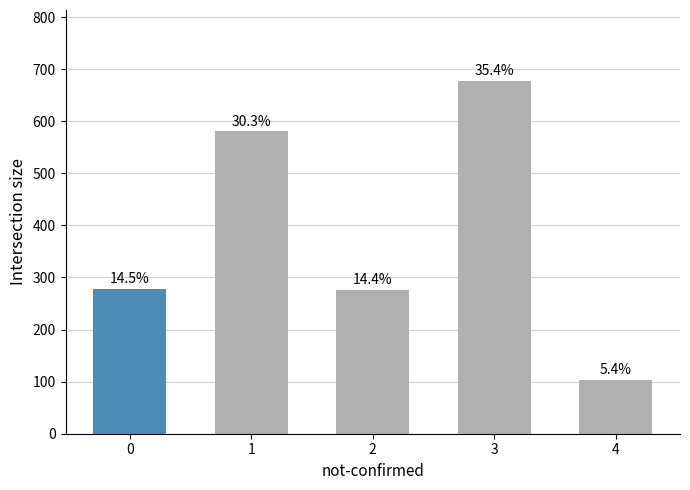

List the labels in order of value, smallest first.

4, 2, 0, 1, 3